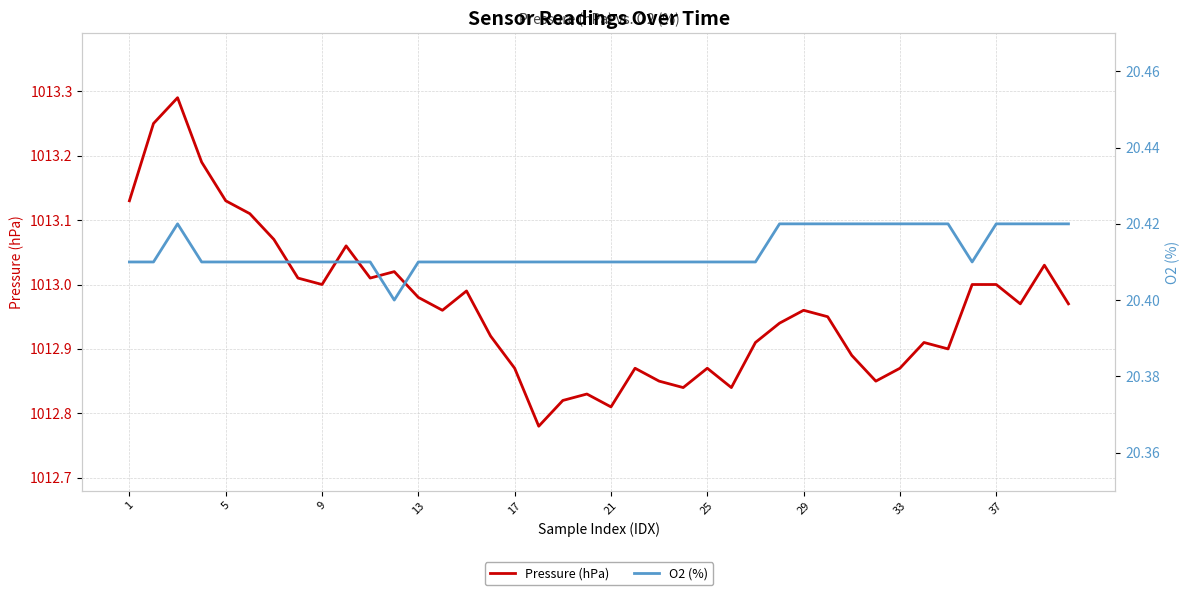

At how many categories does at least one series exceed 150?

40